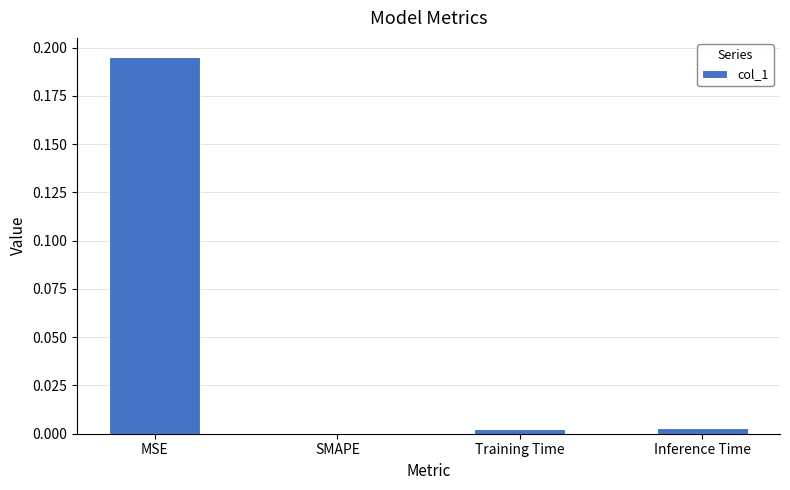

True or false: the data shows 0.1 at SMAPE.

False